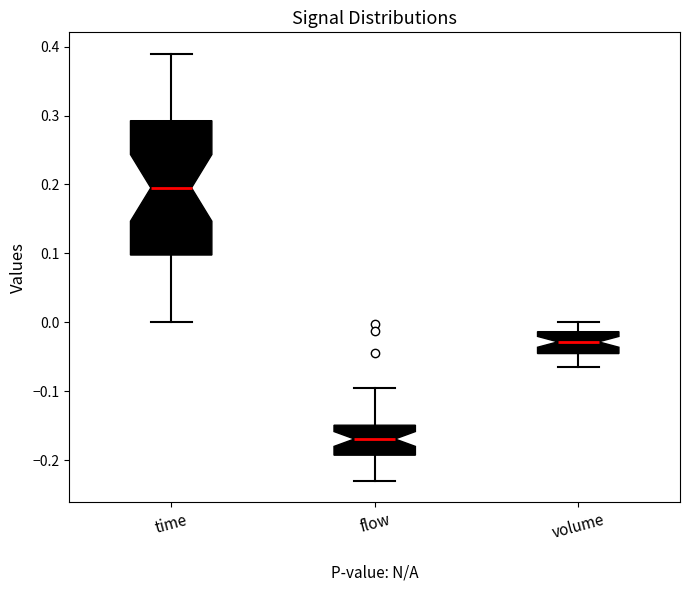

Which box's median line is the lowest?

flow